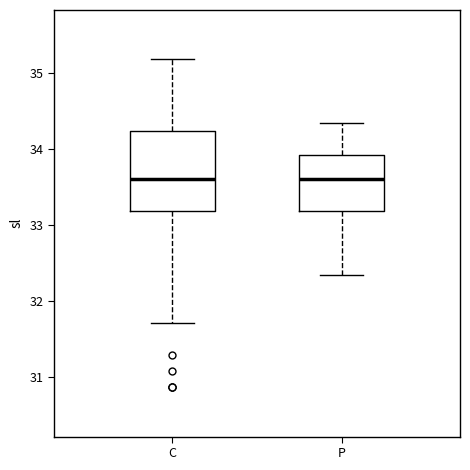

Where is the upper edge of the box for C on the y-axis? The values are not printed on the chart, so give them approximately, as read against the axis.

34.2